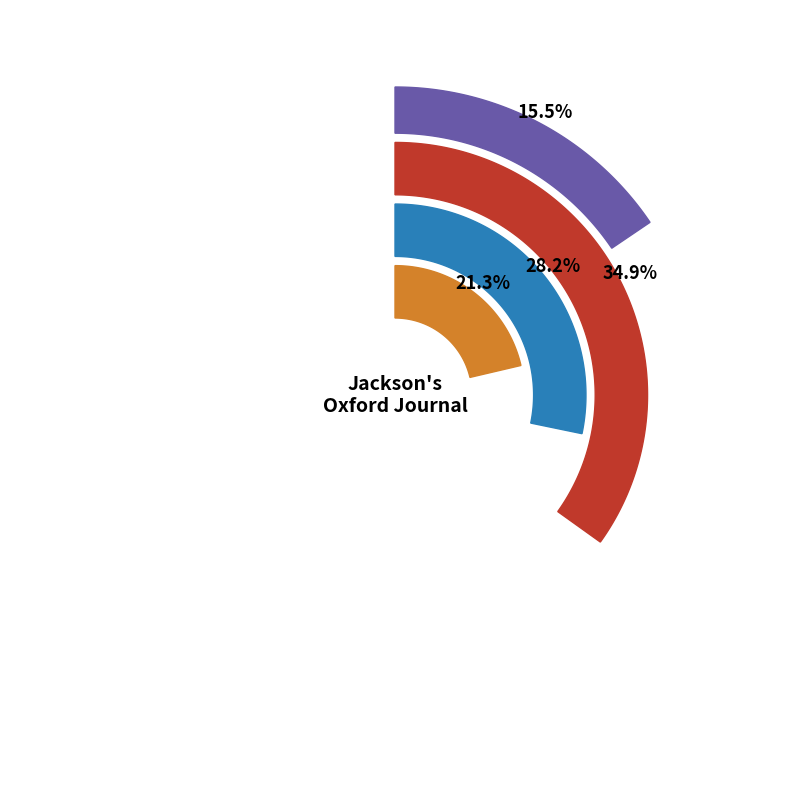

How many slices are in this pie chart?

4